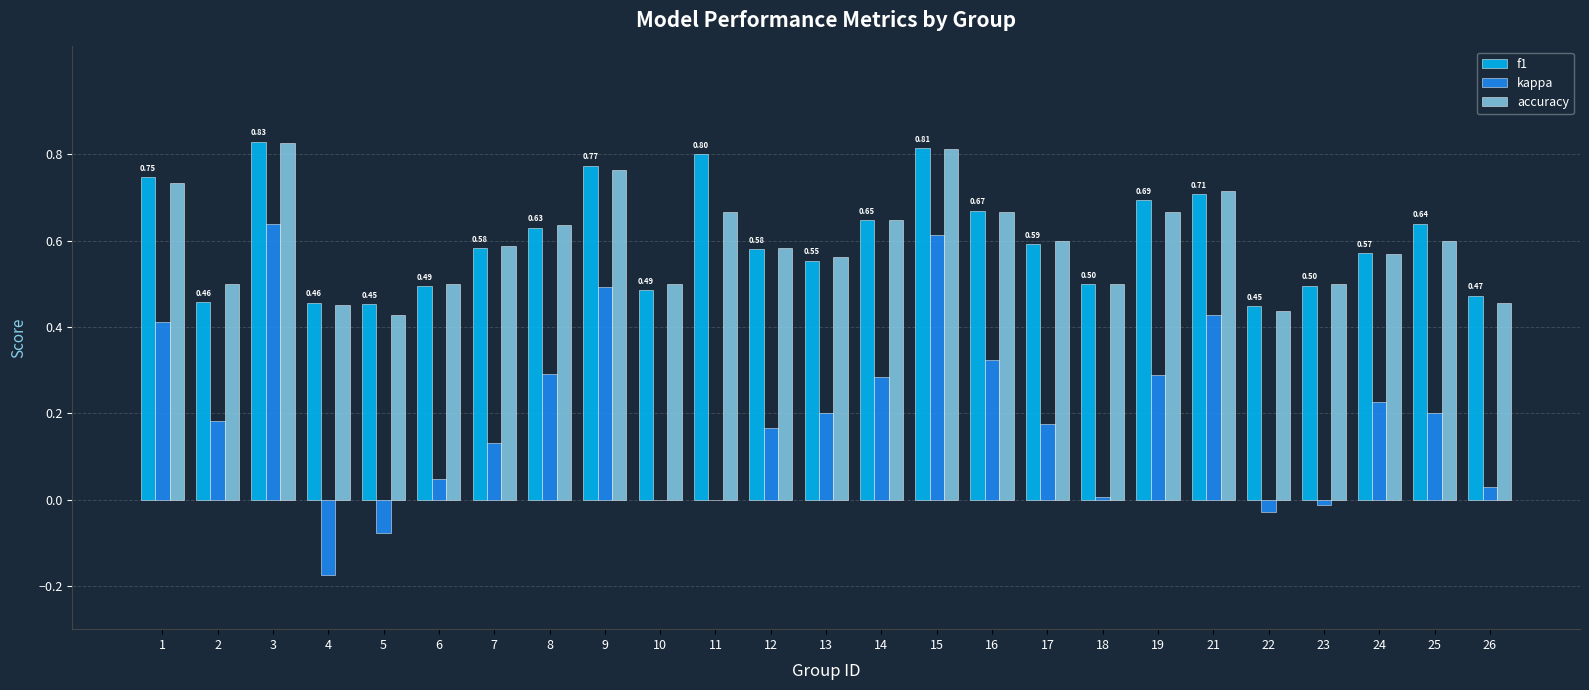

The value of f1 at 24 is 0.6. True or false?

True